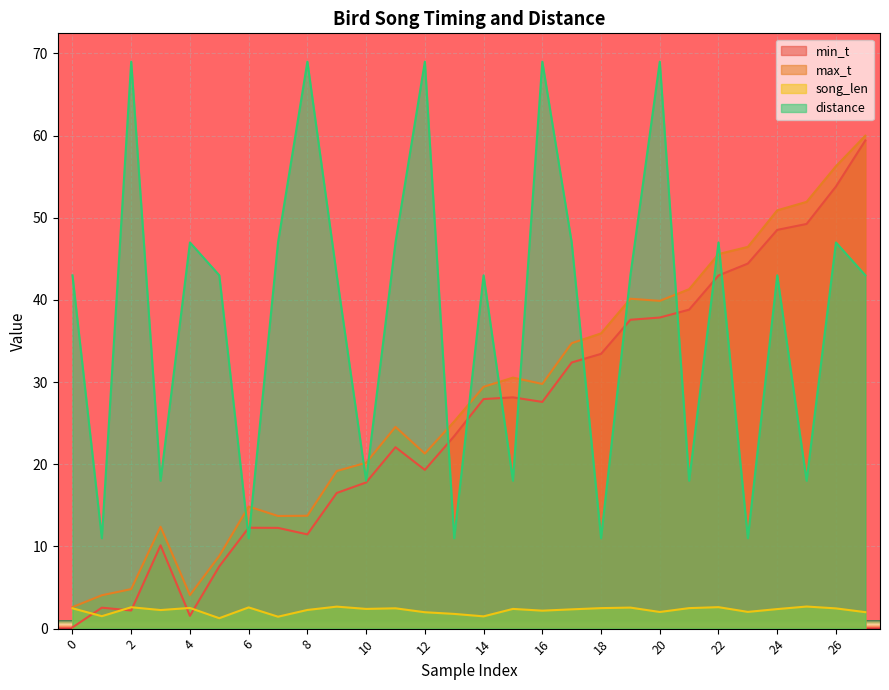

How many interior local valleys does the min_t series have?

5